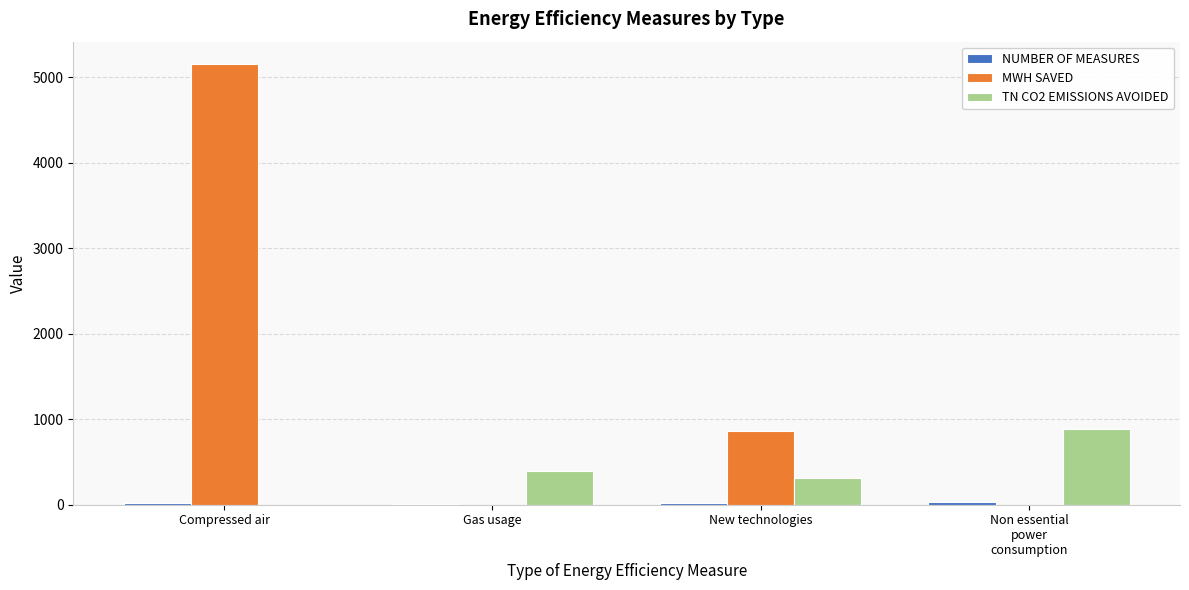

What is the sum of all TN CO2 EMISSIONS AVOIDED values?

1602.2